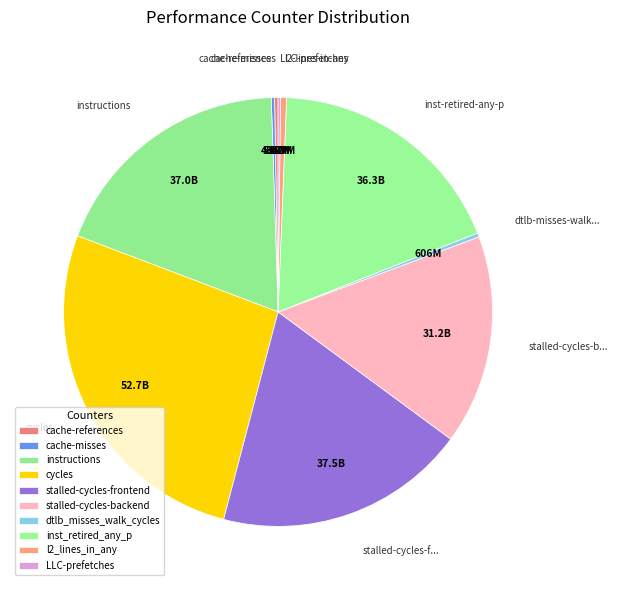

How many segments does this pie chart have?

10